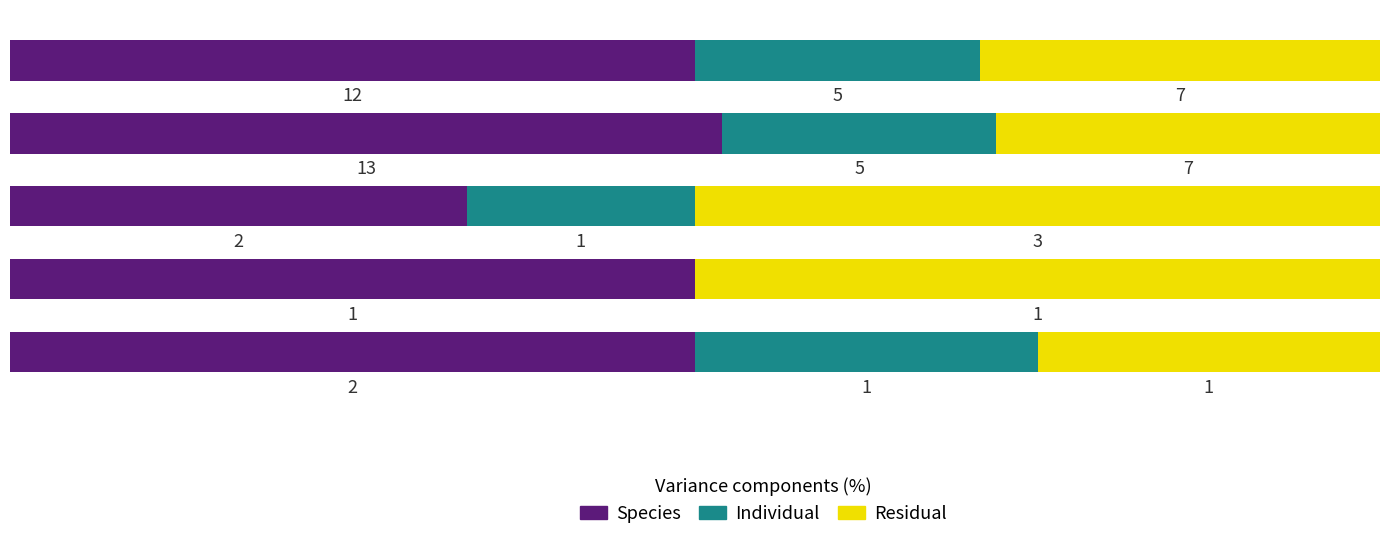

What are all the series names shown in the legend?

Species, Individual, Residual